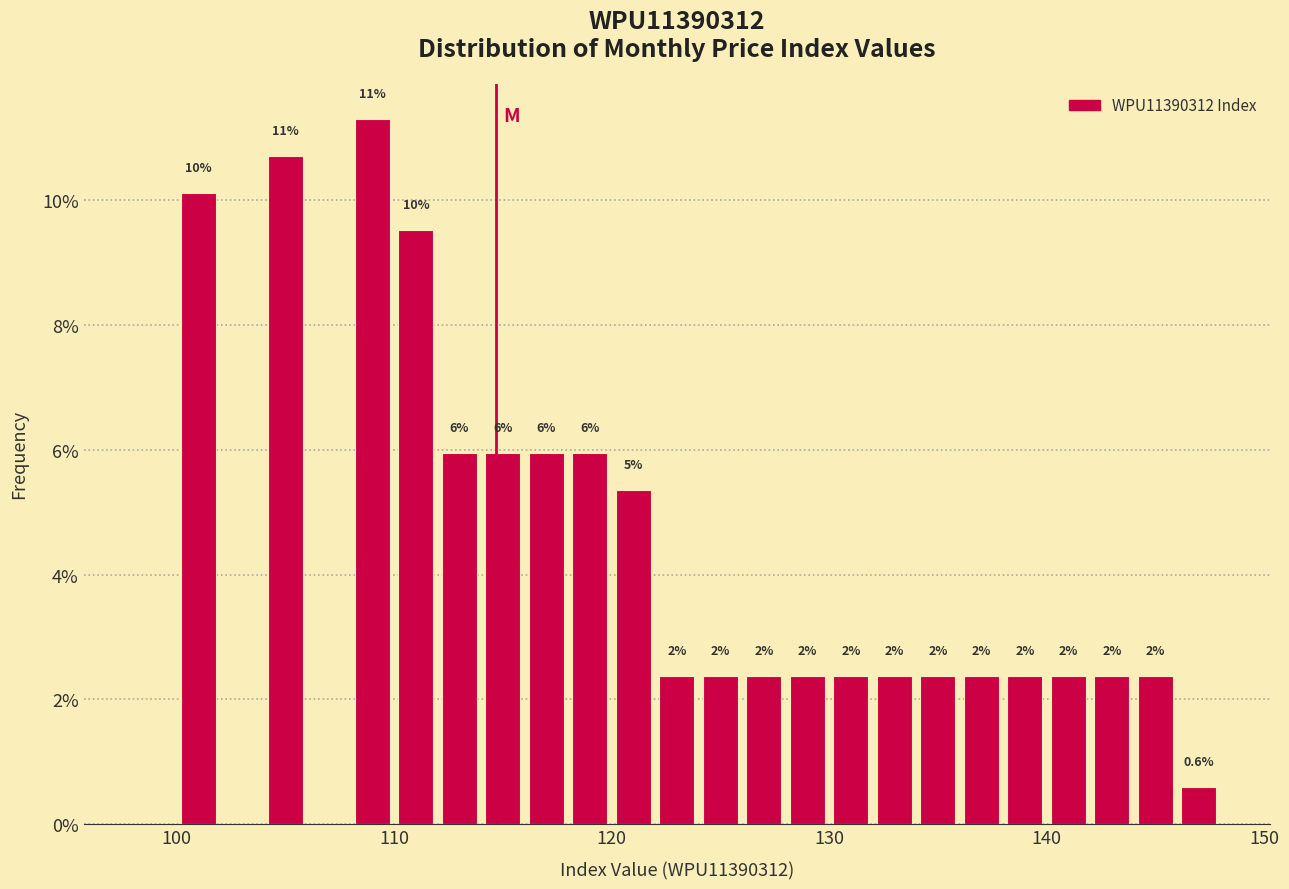

Around what value on the x-axis is the tallest bar? Give the approximate position of its centre, as read against the axis.

109